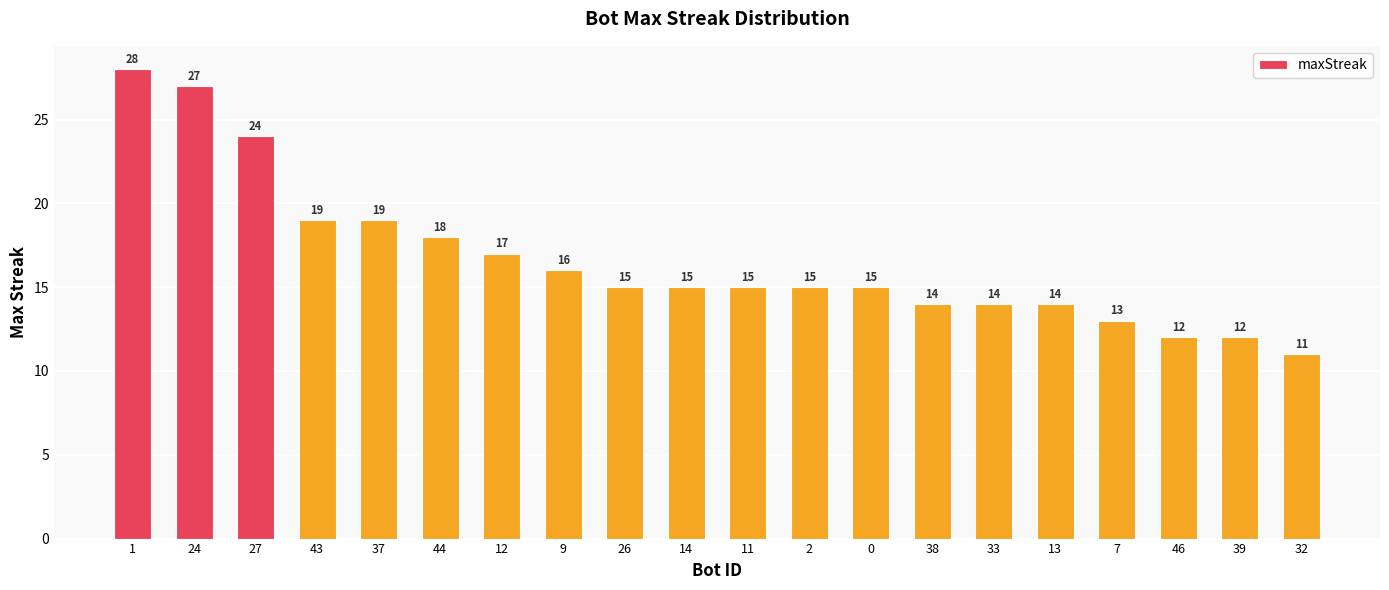

True or false: the data shows 4 at 14.

False